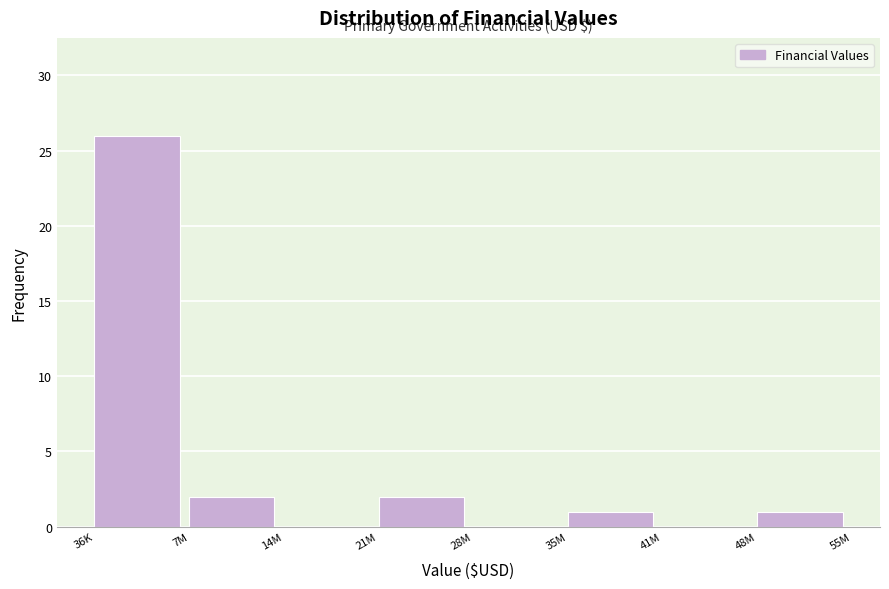

Reading right to left, what are all the values shown in this chart?

48M=1	41M=0	35M=1	28M=0	21M=2	14M=0	7M=2	36K=26